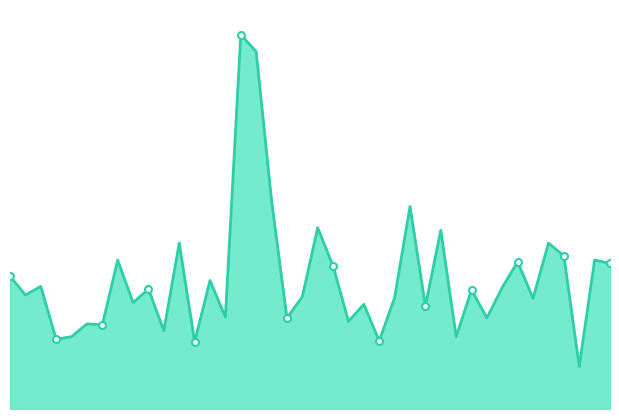

Does the chart have visible grid lines?

No